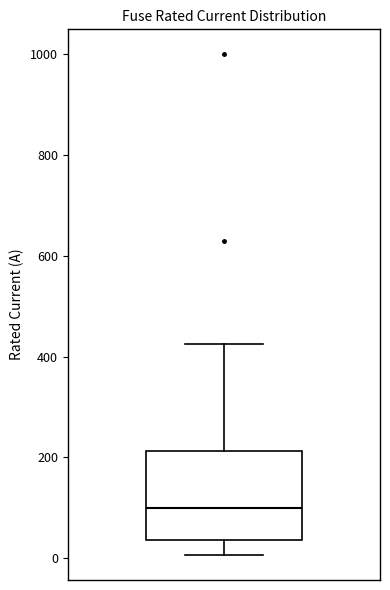

Where is the lower edge of the box on the y-axis? The values are not printed on the chart, so give them approximately, as read against the axis.

40